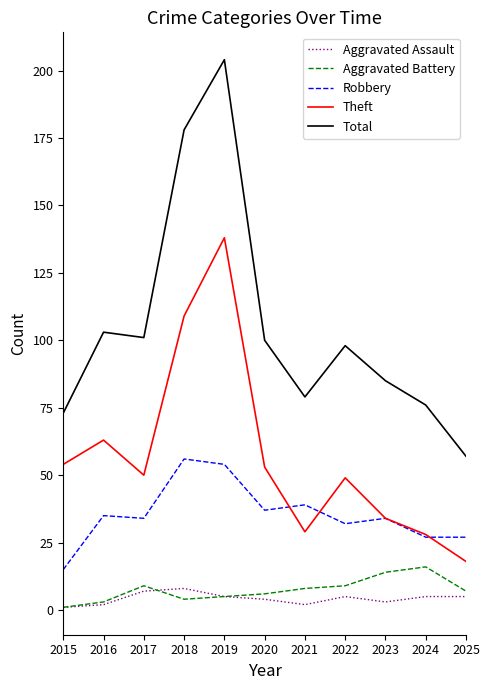

Does the chart have visible grid lines?

No